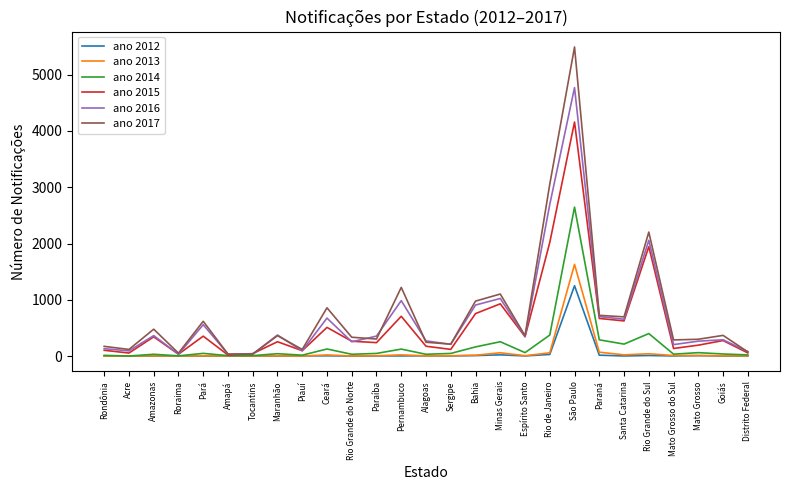

Which series has the widest spread of values?

ano 2017